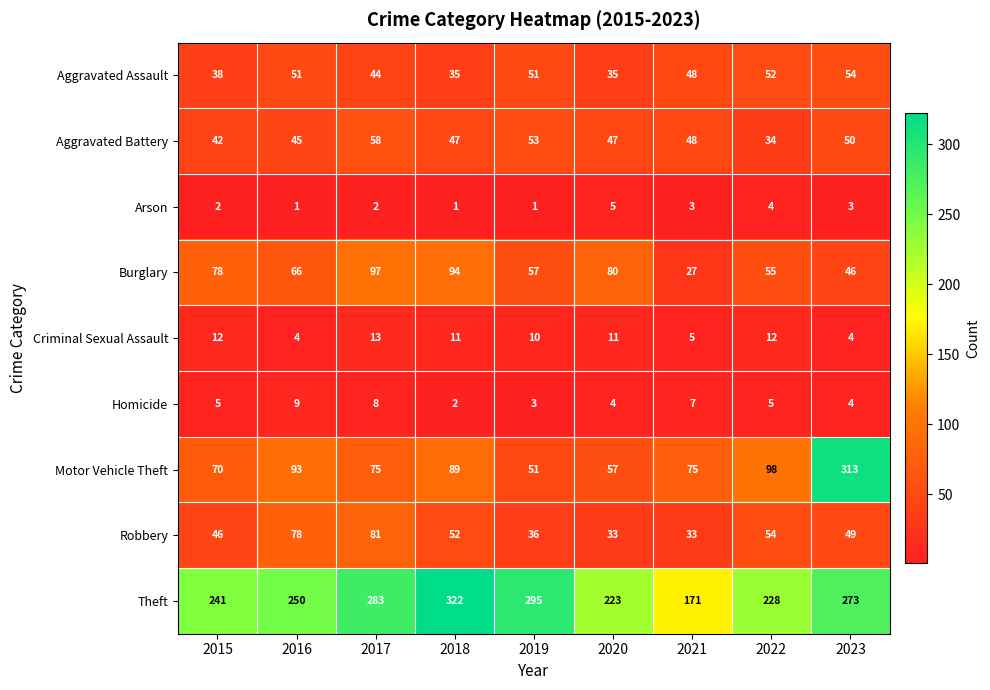

Is it true that Aggravated Battery equals 48 at 2021?

True